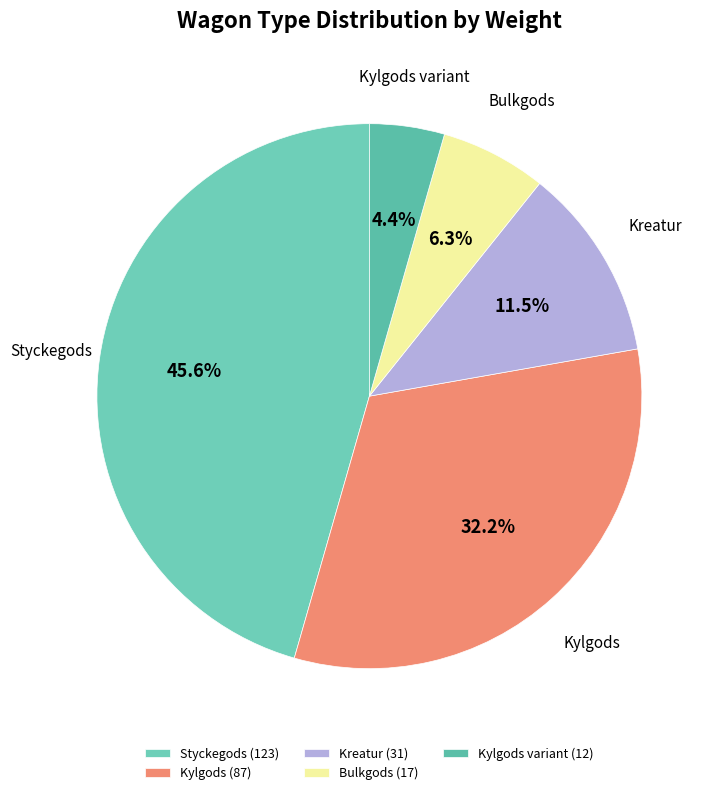

How many segments does this pie chart have?

5